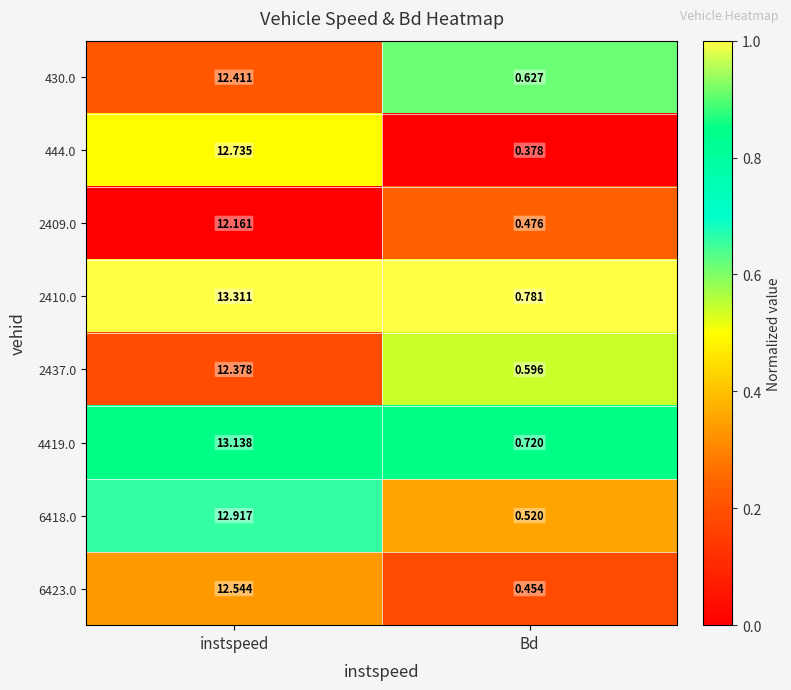

Which series has the largest range (max minus min)?

2410.0